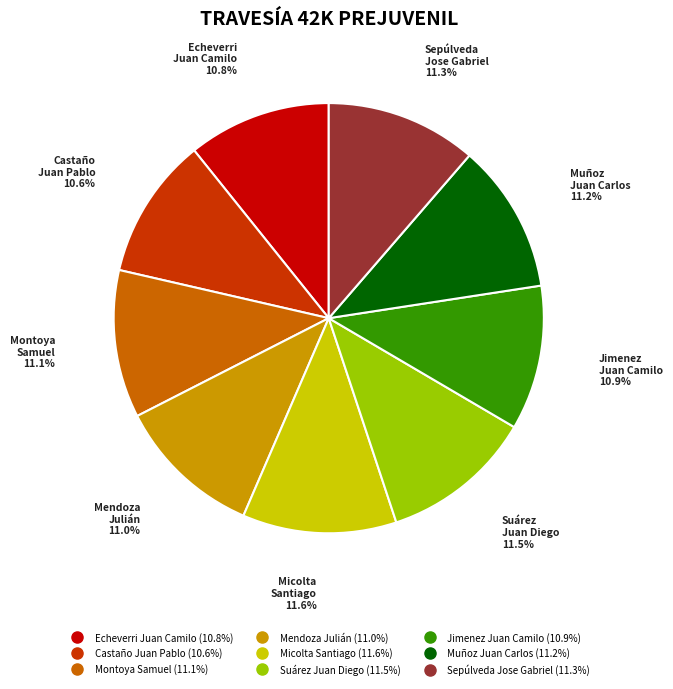

To the nearest percent, what is the difference between the largest and smallest slice percentages?

1%